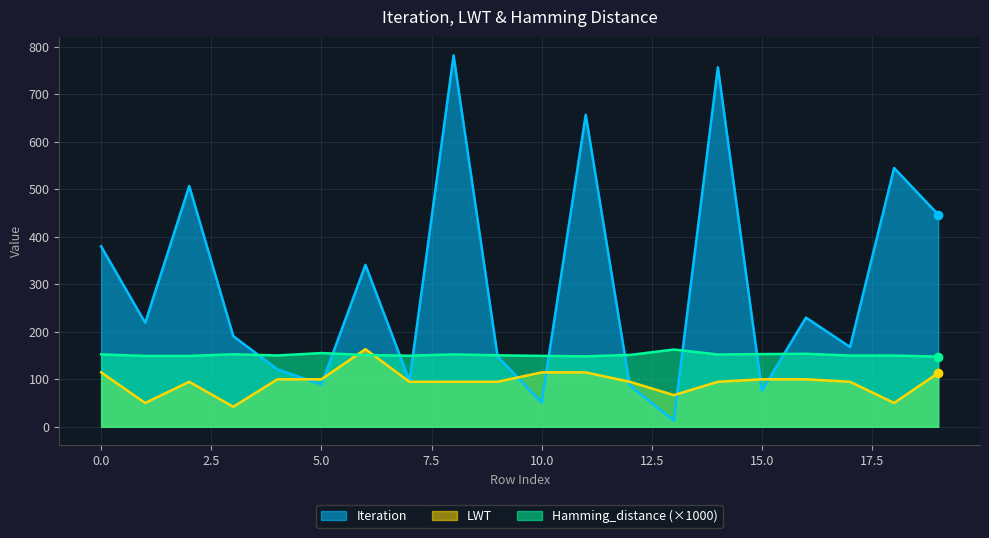

What is the value of the LWT point at the 7th from the left?

163.4